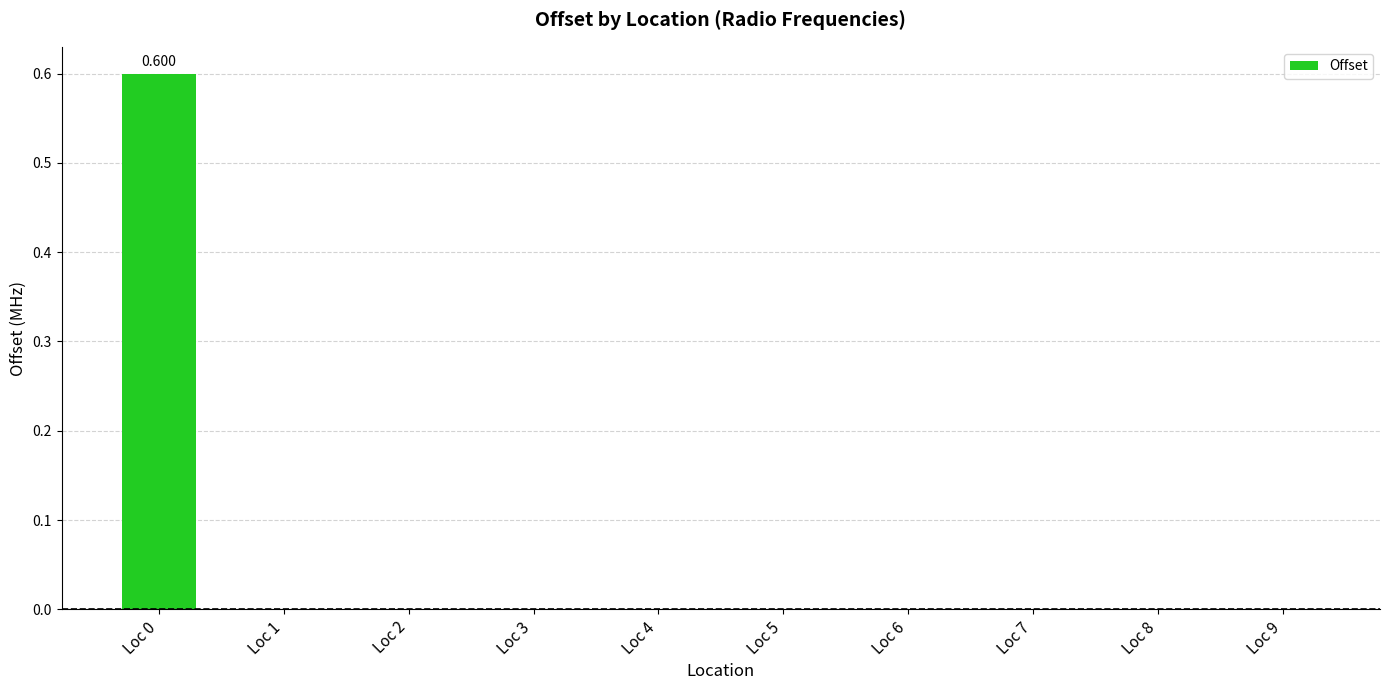

Between Loc 6 and Loc 8, which is larger?

Loc 6